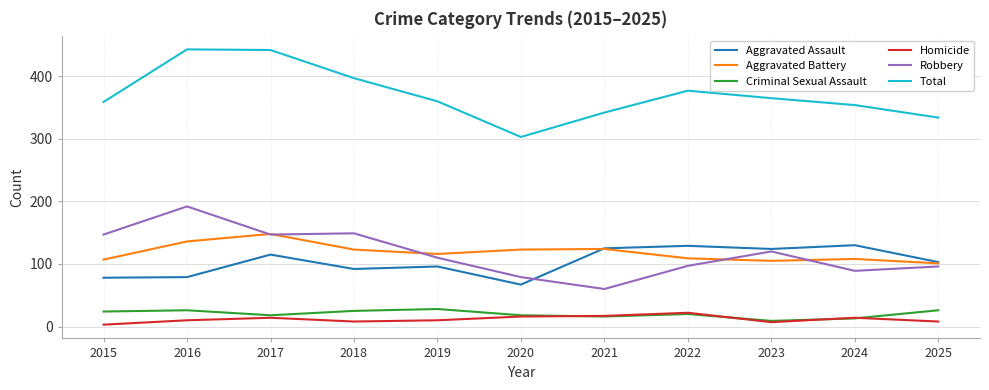

Which series has the largest total across all categories?

Total